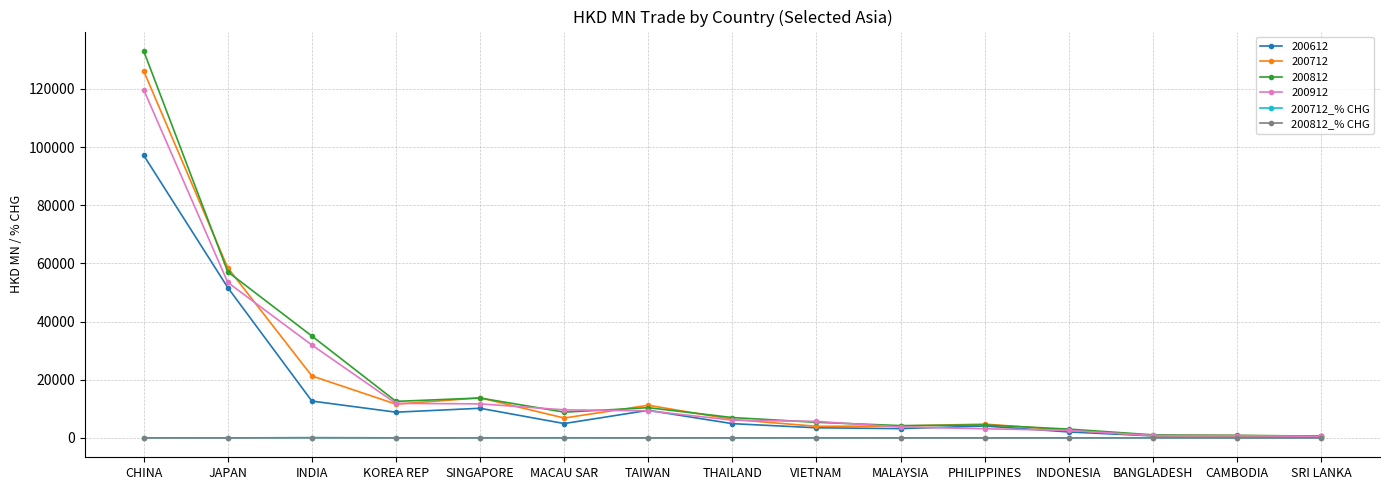

After their last crossing, which series has the higher values: 200712_% CHG or 200812_% CHG?

200712_% CHG